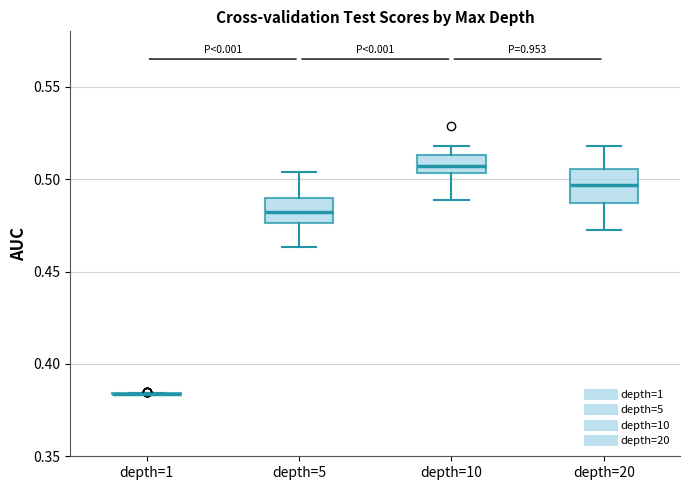

Reading left to right, read every box against the y-axis: the position of its median line, the range the box covers, and the ends of its whiskers. The values are not printed on the chart, so give them approximately, as read against the axis.

depth=1: box collapsed to a line at 0.385, whiskers 0.385 to 0.385
depth=5: median 0.480, box 0.475 to 0.490, whiskers 0.465 to 0.505
depth=10: median 0.505 (inside the box), box 0.505 to 0.515, whiskers 0.490 to 0.520
depth=20: median 0.495, box 0.485 to 0.505, whiskers 0.475 to 0.520